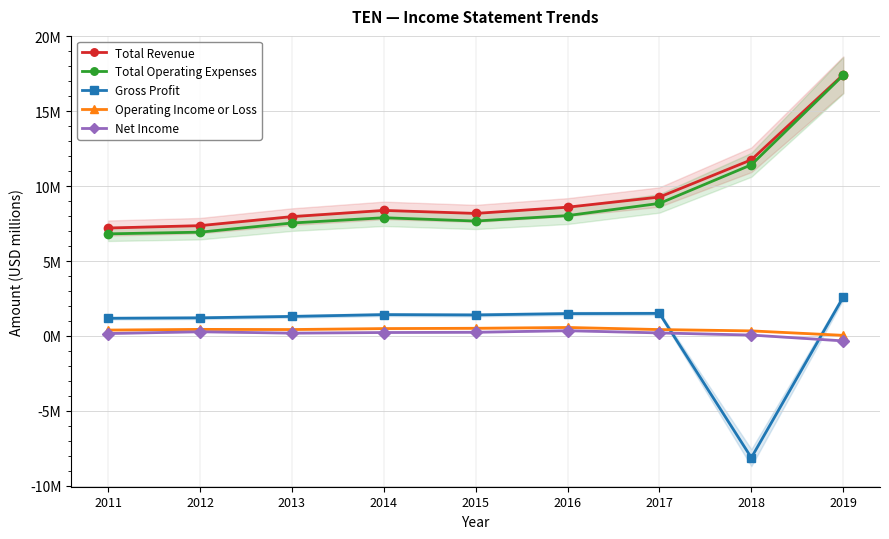

Is the value of Total Operating Expenses at 2016 greater than the value of Operating Income or Loss at 2014?

Yes